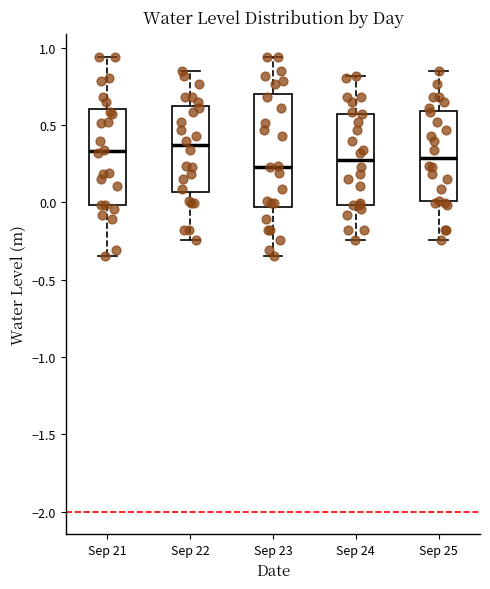

Where does the lower whisker of the box for Sep 24 end on the y-axis? The values are not printed on the chart, so give them approximately, as read against the axis.

-0.25